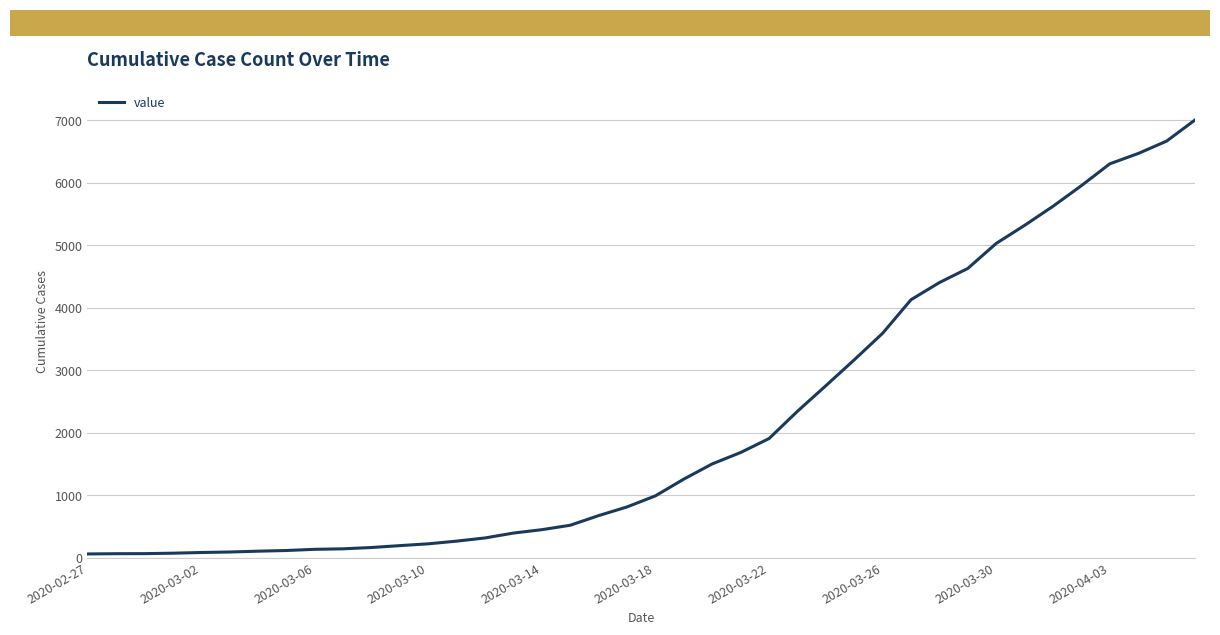

What is the greatest value displayed?

7004